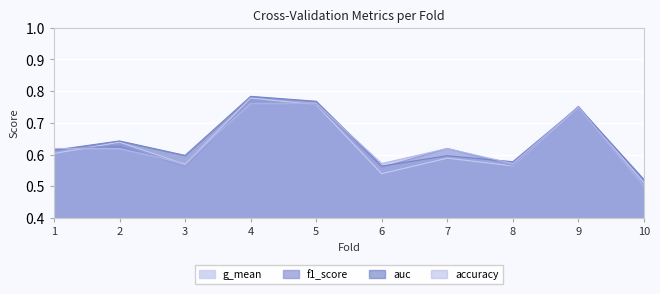

How many f1_score values are between 0 and 1?

10